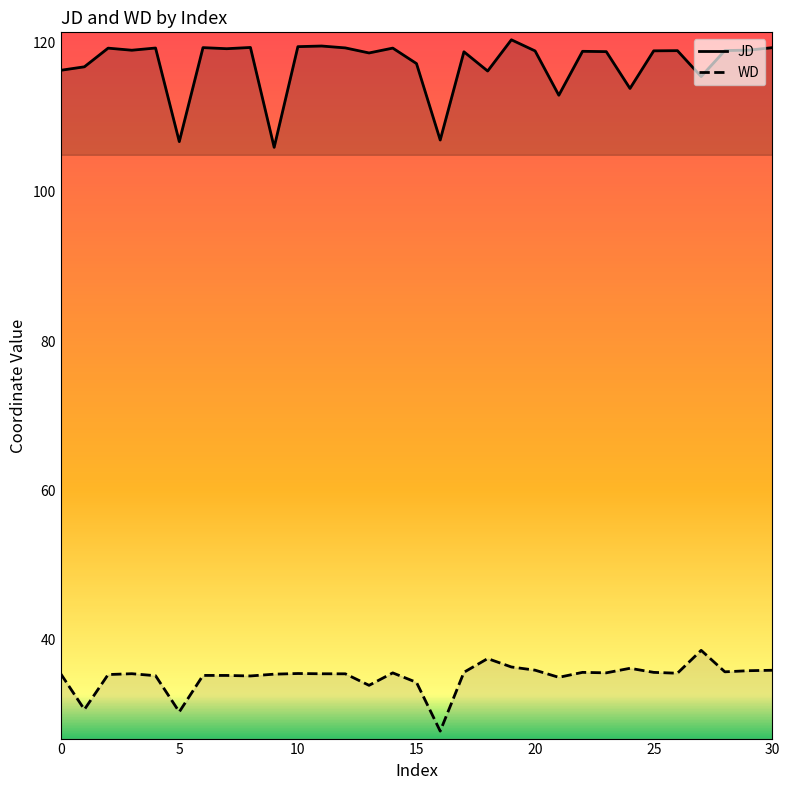

At how many categories does at least one series exceed 99?

31